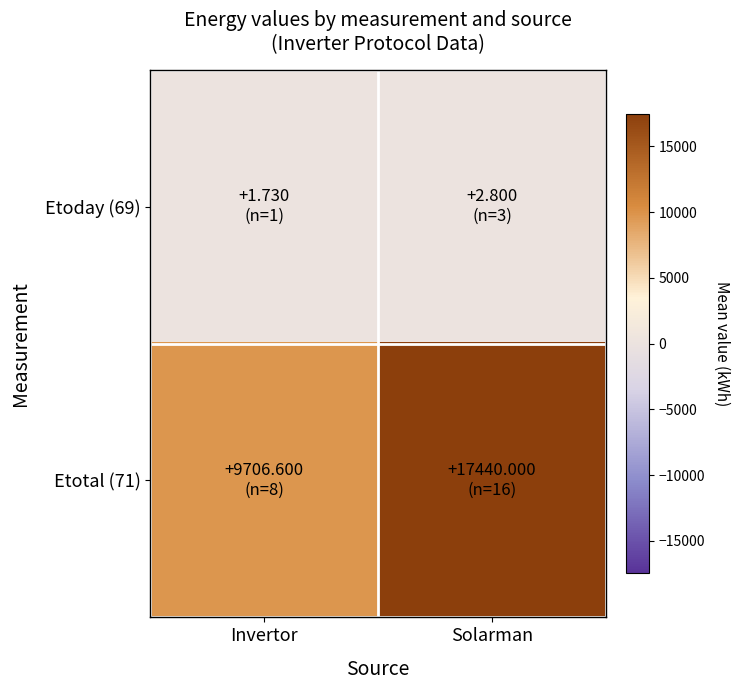

Reading left to right, what are all the values shown in this chart?

Etoday (69): Invertor=1.7	Solarman=2.8
Etotal (71): Invertor=9706.6	Solarman=17440.0